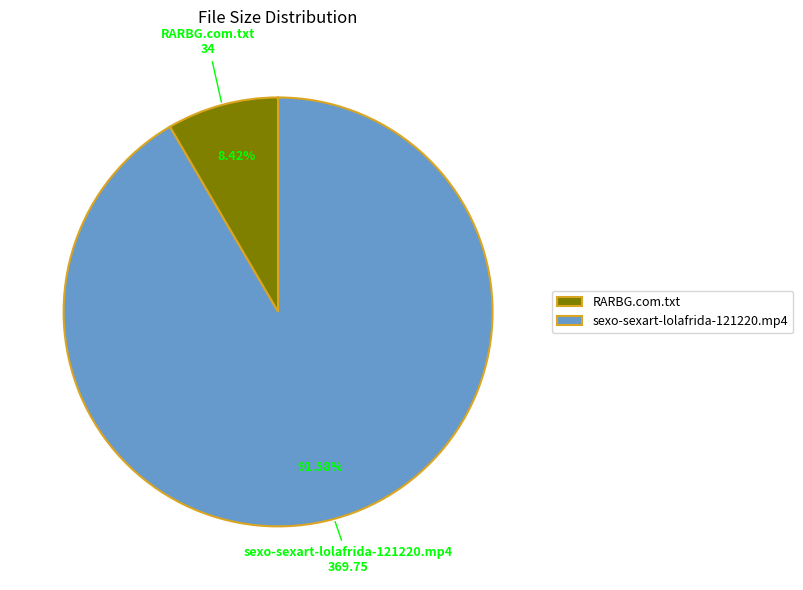

Rank the categories by value from lowest to highest.

RARBG.com.txt, sexo-sexart-lolafrida-121220.mp4